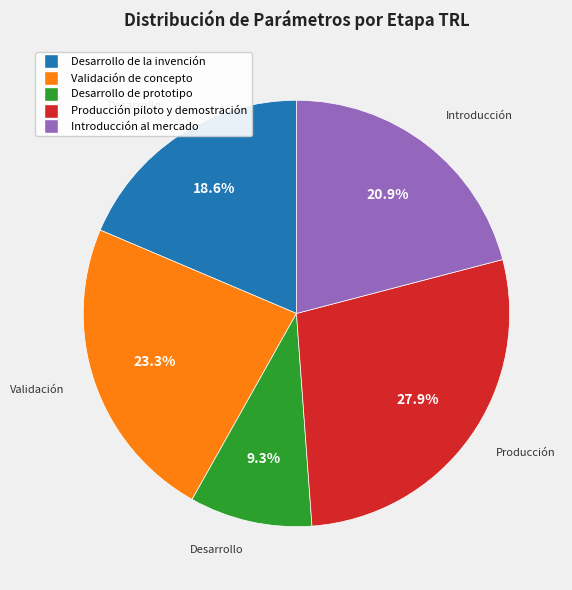

Is there a majority slice in this chart?

No